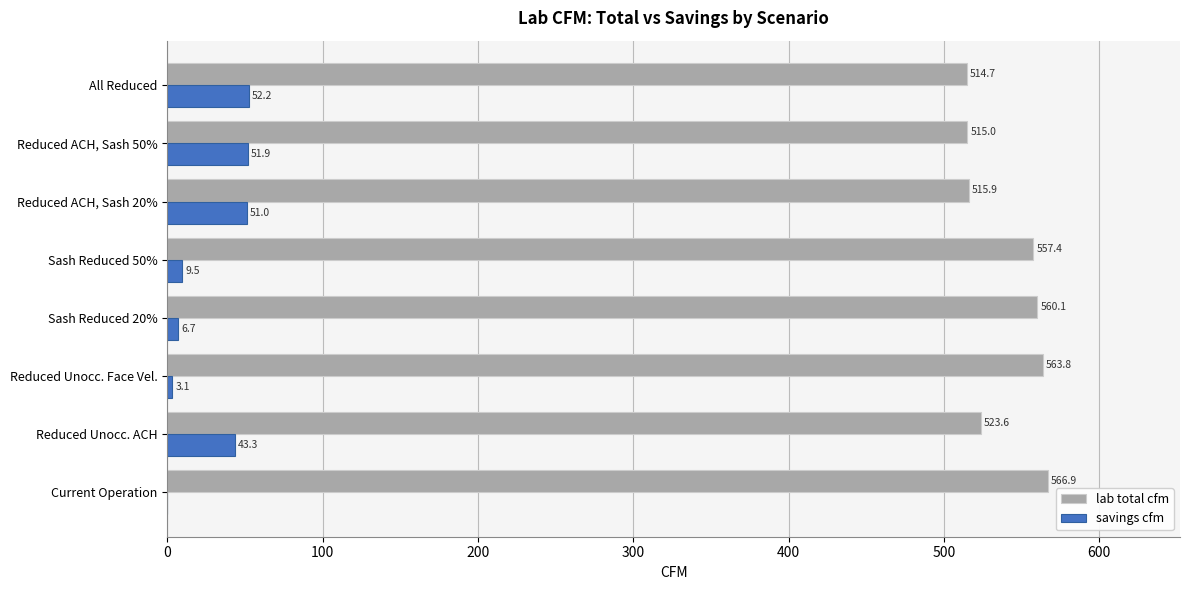

What is the sum of the savings cfm values at Sash Reduced 50% and Current Operation?

9.5